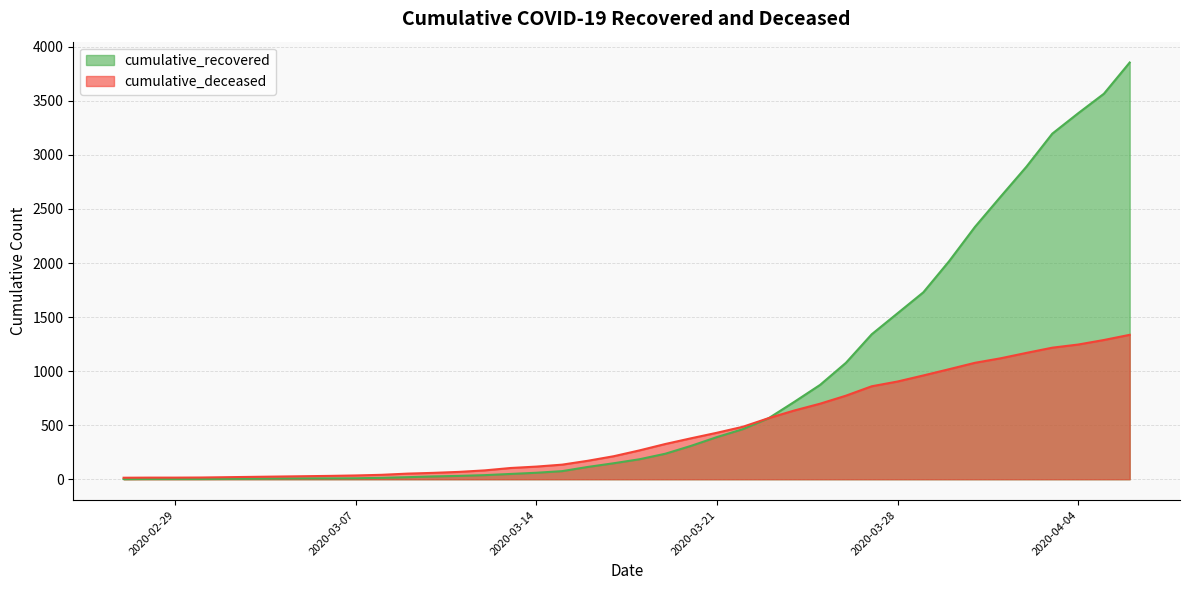

What is the average value of the cumulative_recovered series?

848